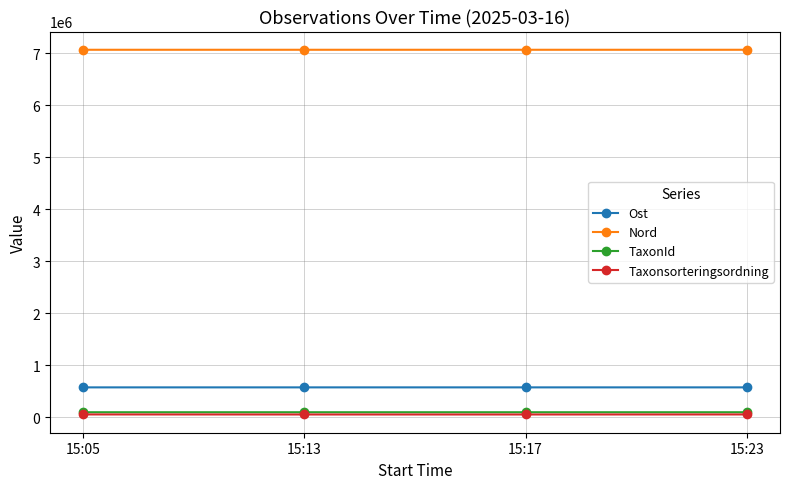

What is the value of the Ost point at the 4th from the left?

577703